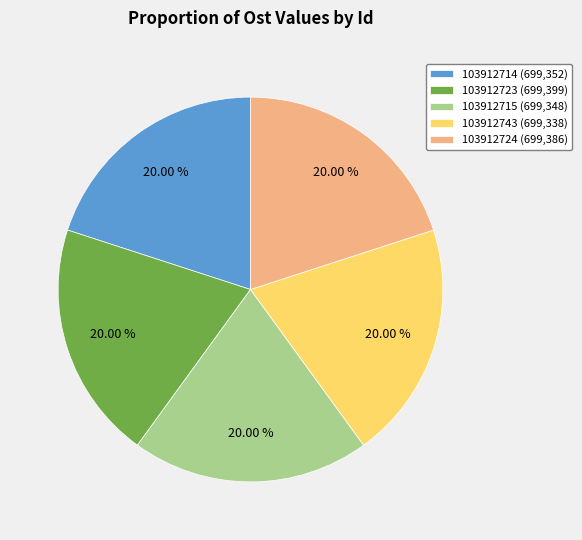

To the nearest percent, what percentage of the pie is 103912743?

20%